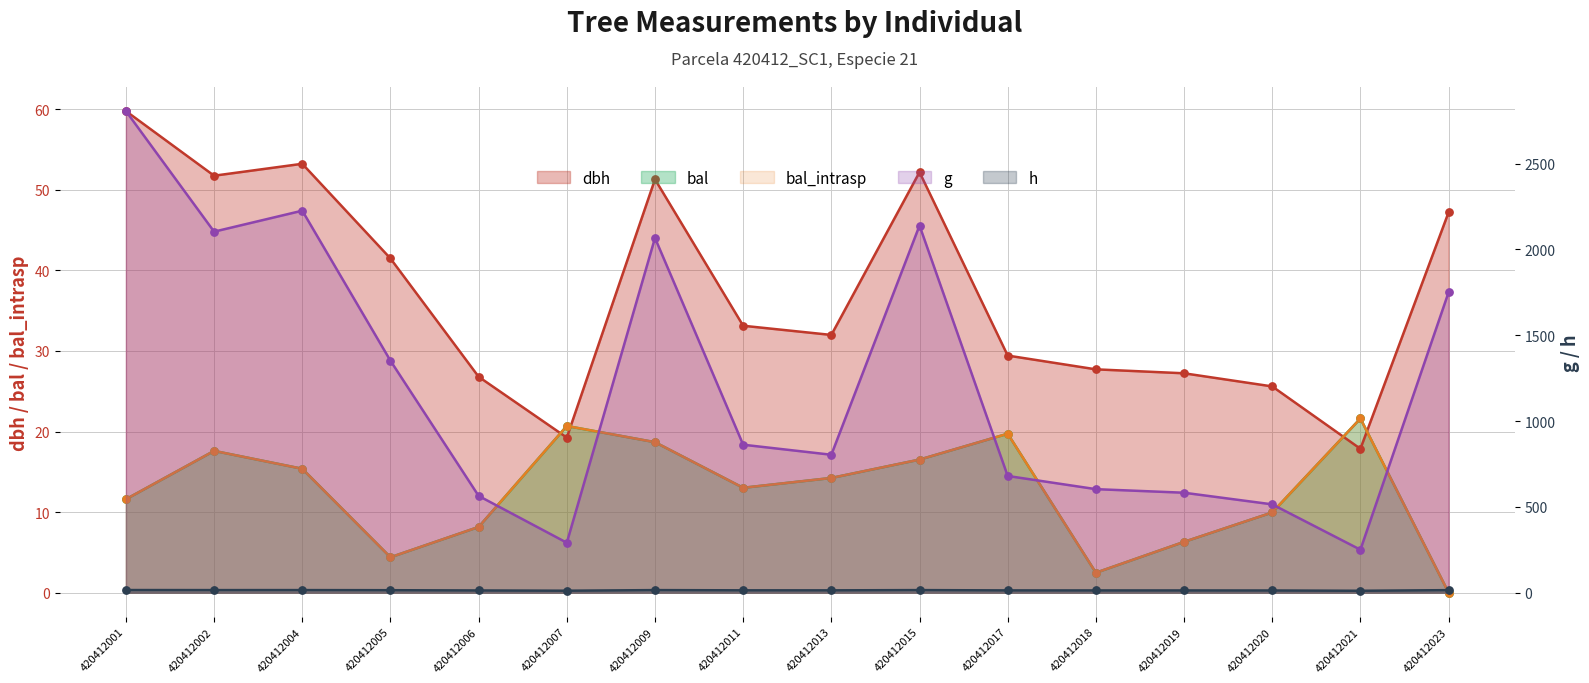

Which series reaches the minimum Y coordinate?

bal